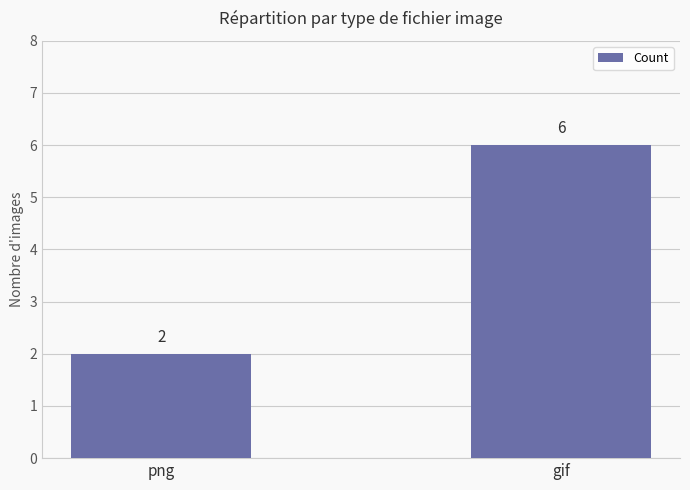

List the labels in order of value, largest first.

gif, png